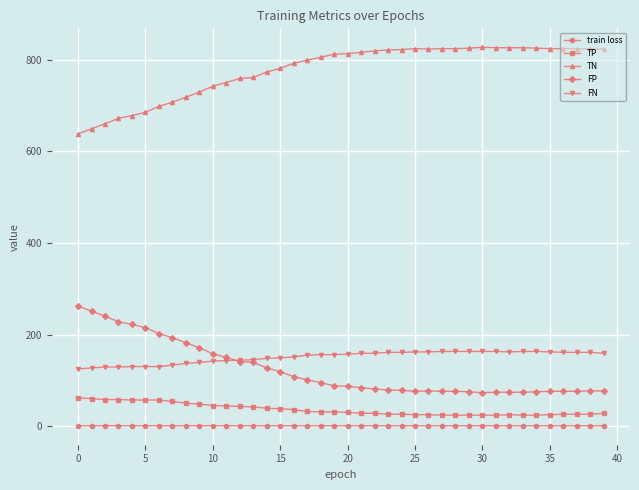

What is the sum of all train loss values?

31.5